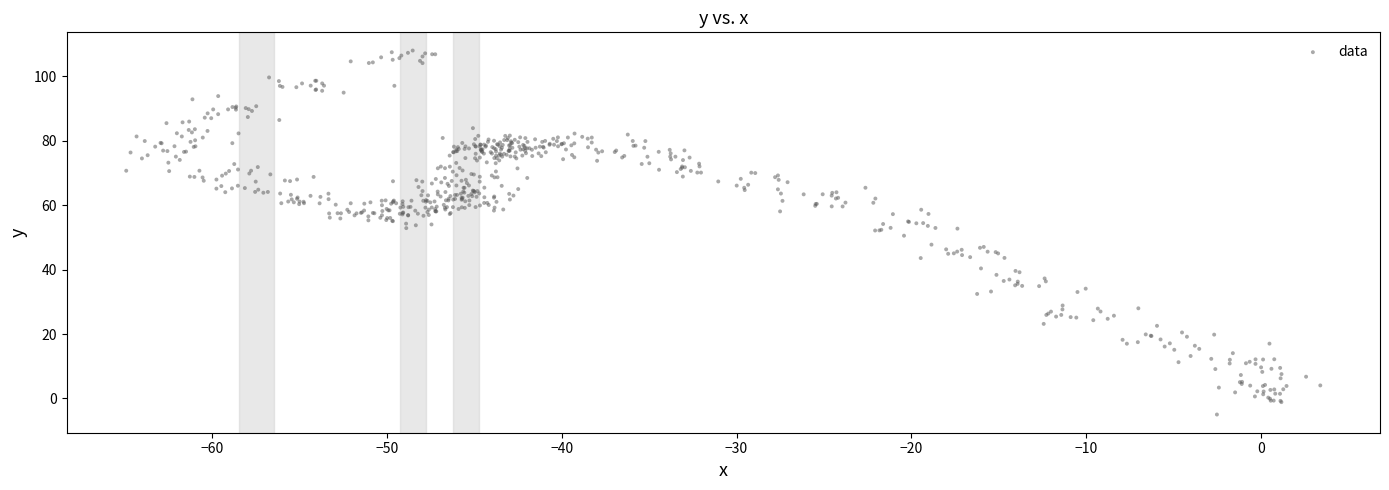

What is the range of X values (max minus min)?

68.3